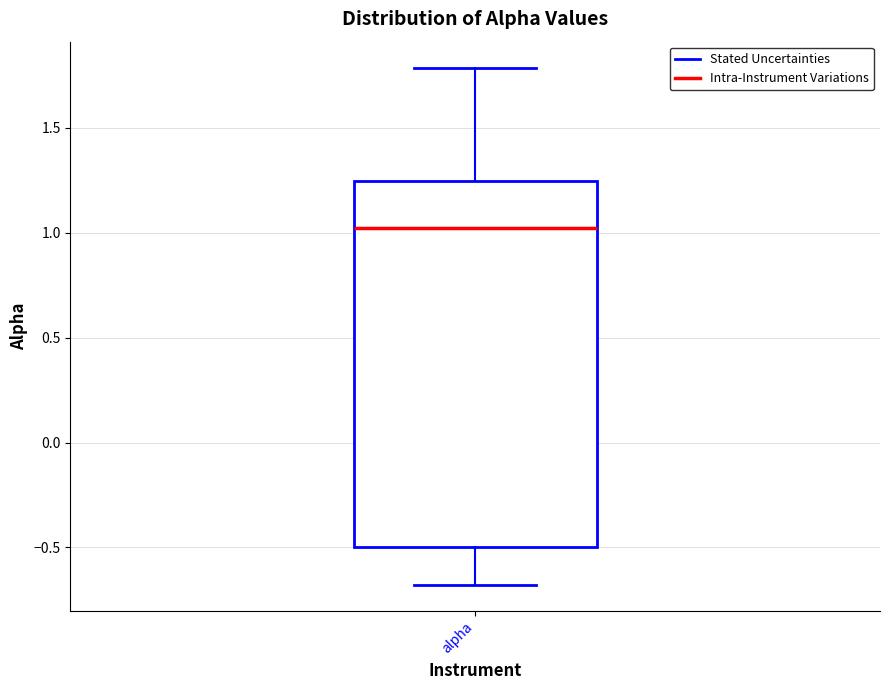

Read this box plot against the y-axis: the position of the median line, the range covered by the box, and the ends of both whiskers. The values are not printed on the chart, so give them approximately, as read against the axis.

median 1.00, box -0.50 to 1.25, whiskers -0.70 to 1.80